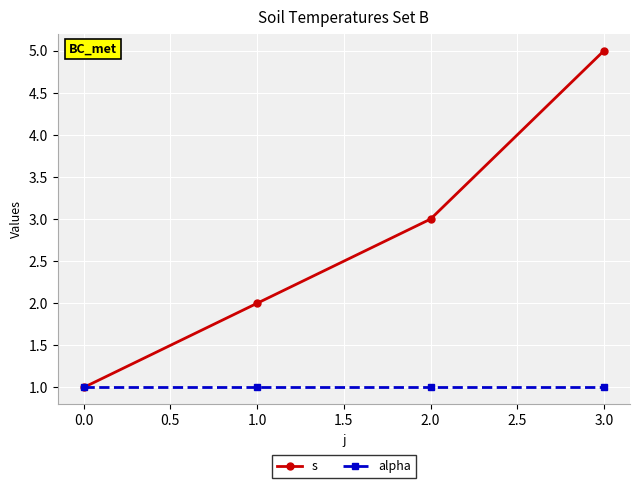

What is the highest value of the s series?

5